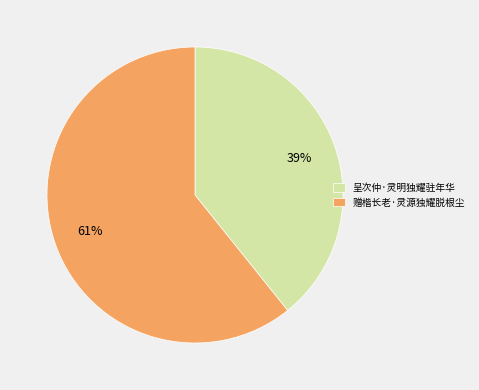

Which category has the biggest portion of the pie?

赠楷长老·灵源独耀脱根尘